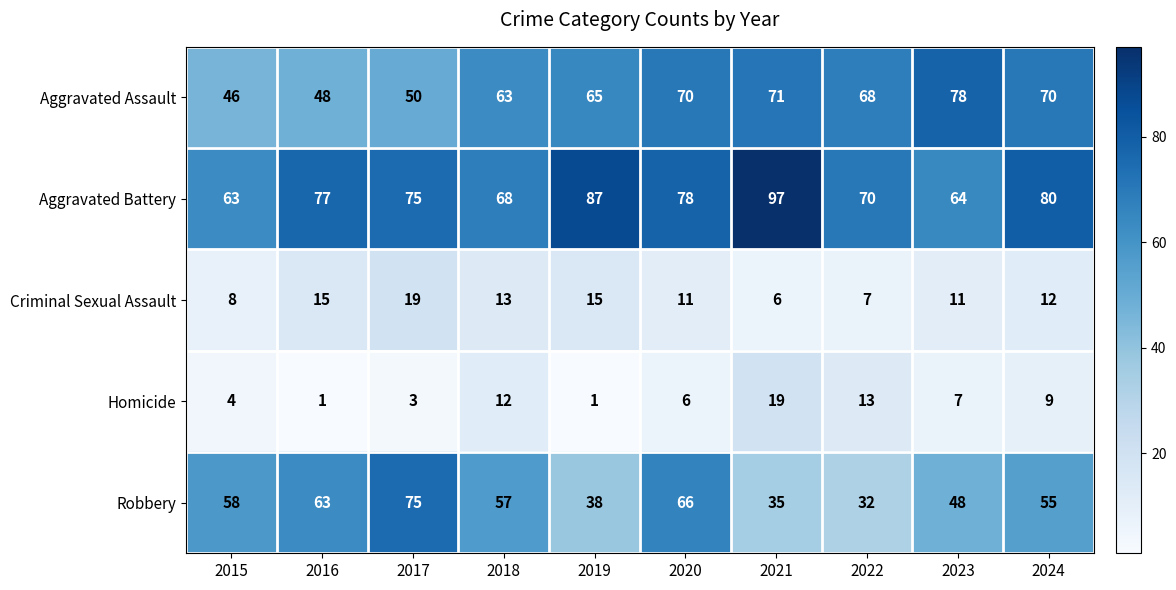

What is the difference between the maximum and minimum values in the Aggravated Assault series?

32